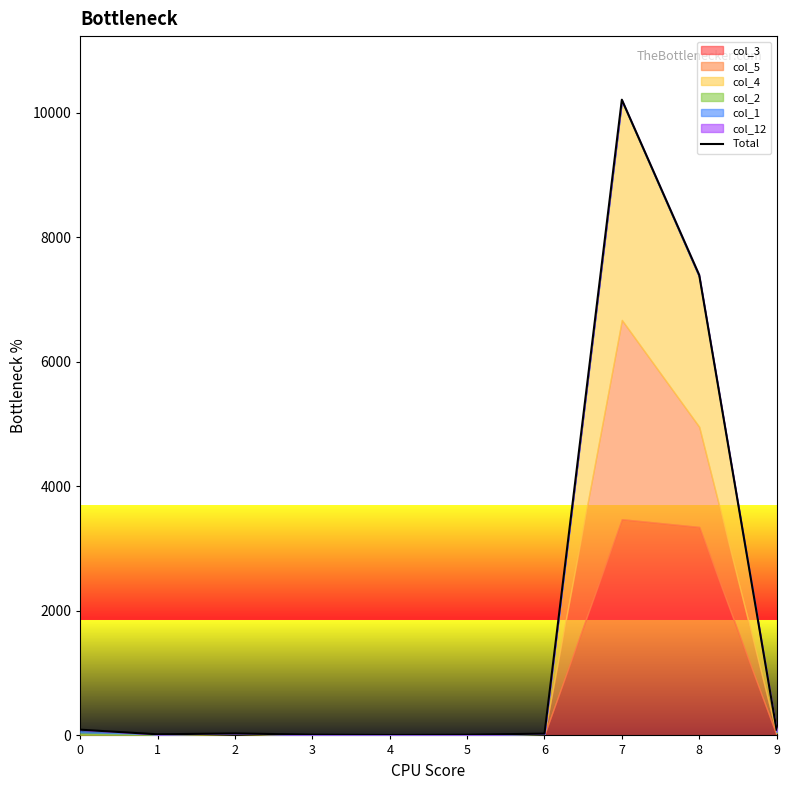

The value at 7 is 16274. True or false?

False